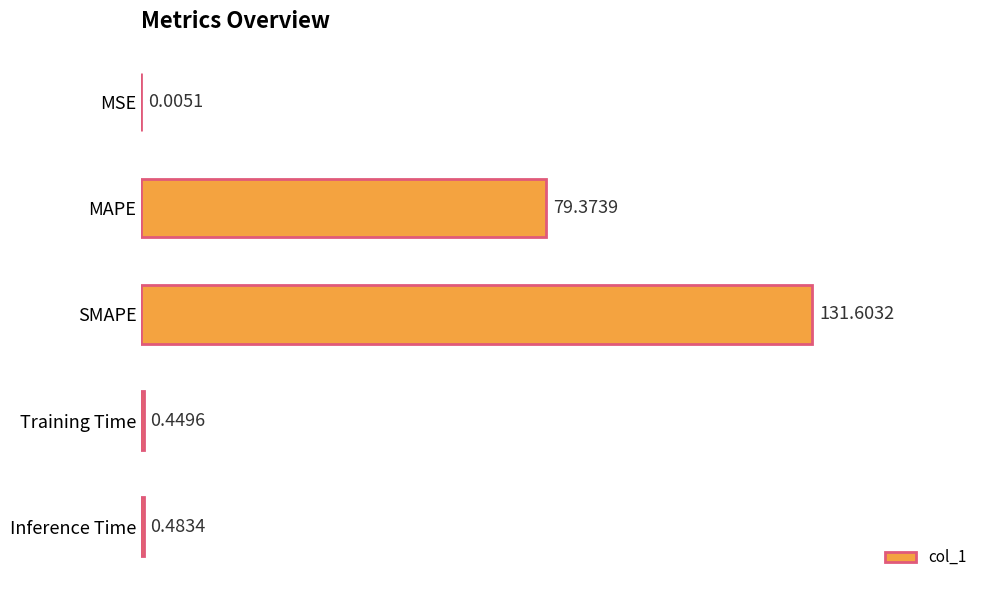

What is the change in value from SMAPE to Training Time?

-131.2